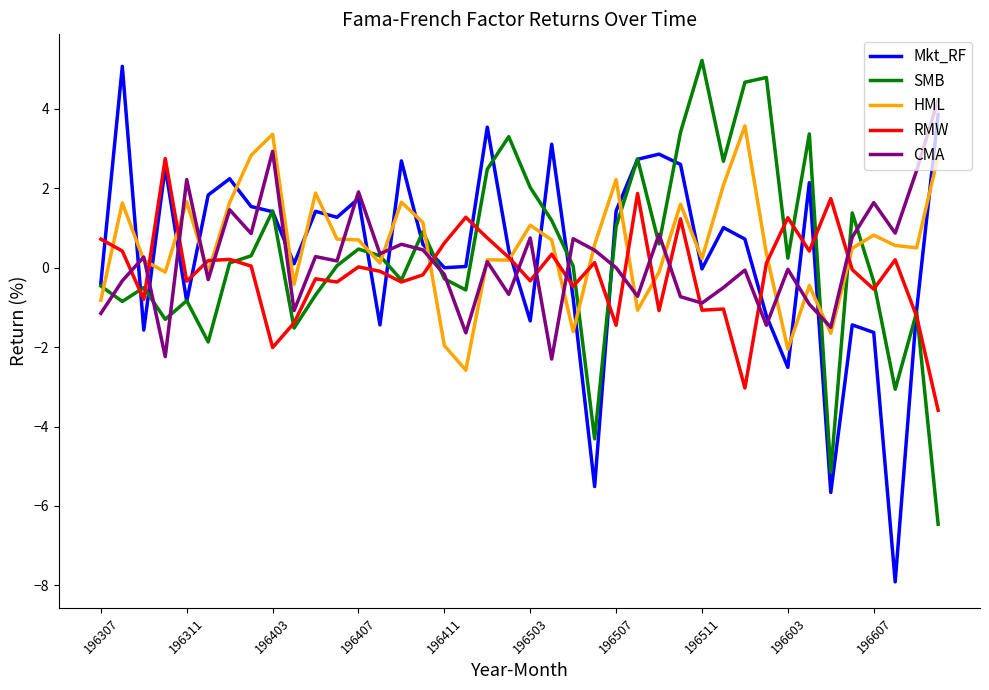

True or false: RMW and Mkt_RF intersect in this chart.

True